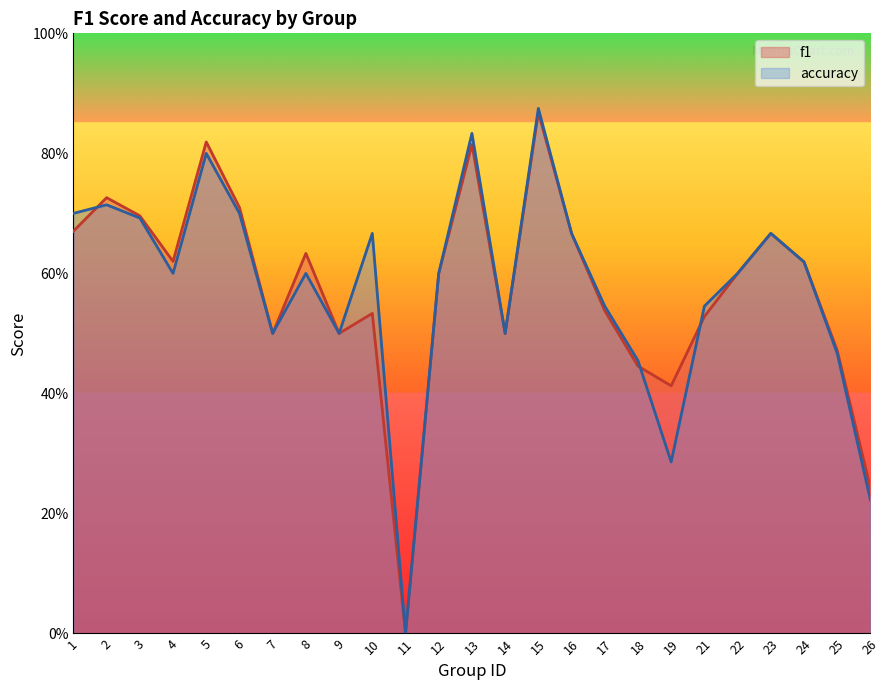

Where do f1 and accuracy first cross each other?

1 and 2